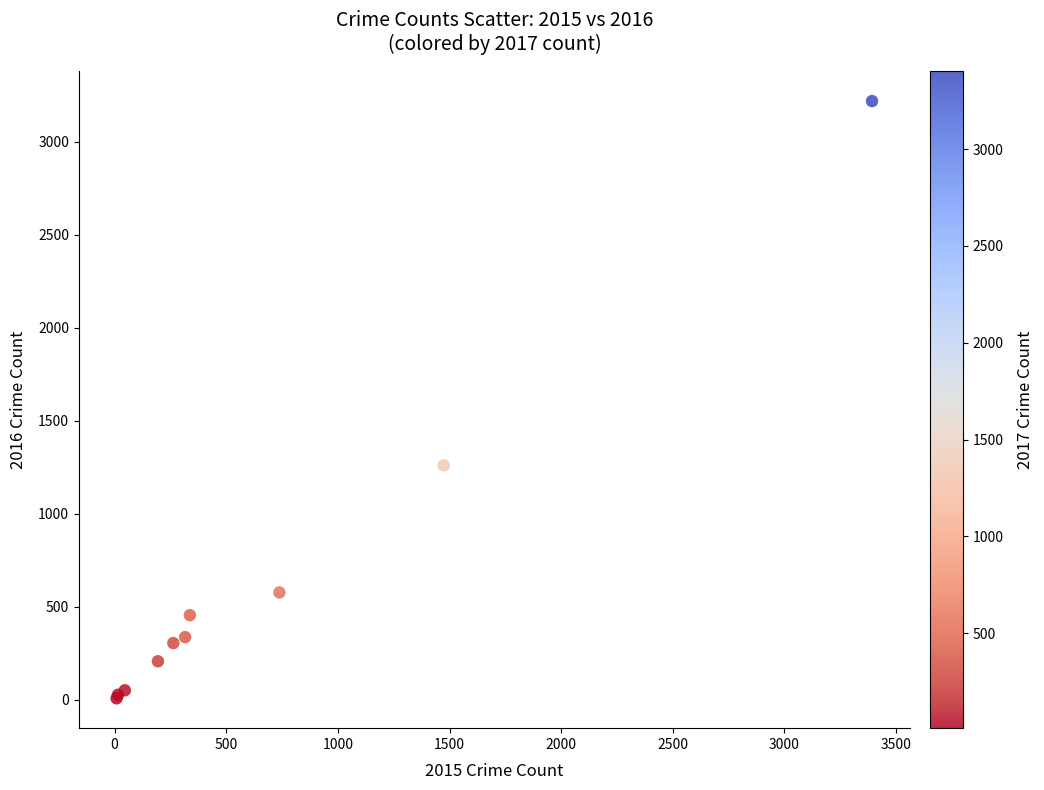

What Y value in the scatter plot is closest to 1612?

1259